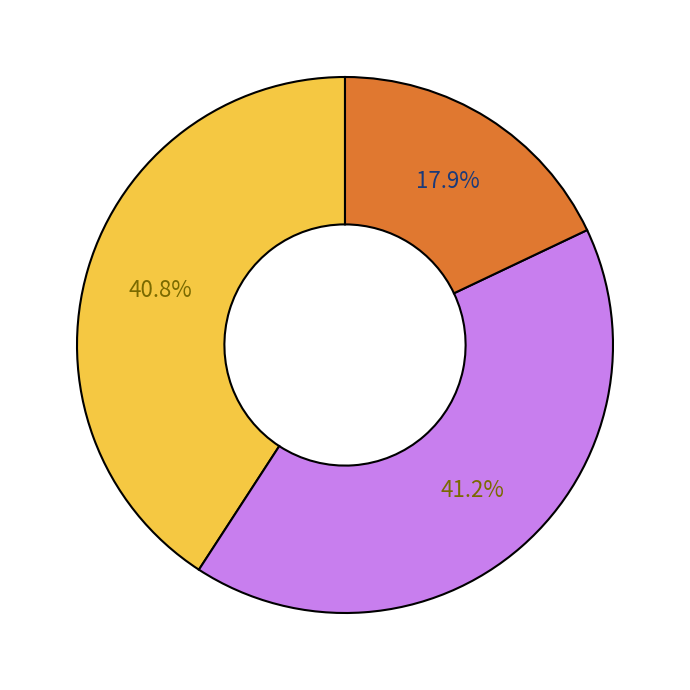

Is there a majority slice in this chart?

No